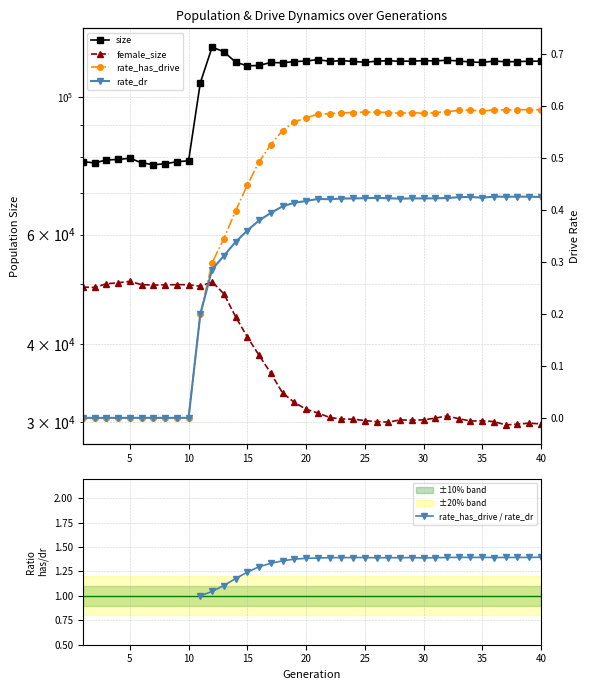

At how many categories does at least one series exceed 48201?

40